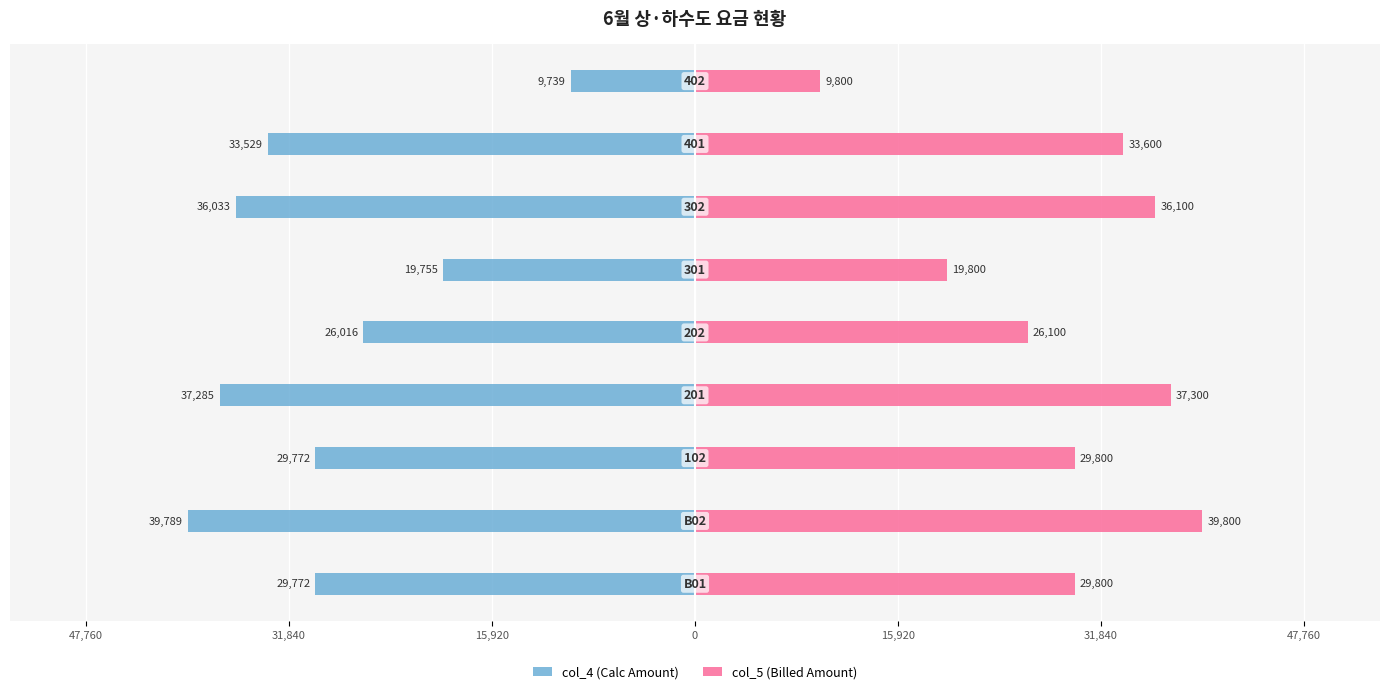

List the series in order of their overall mean, highest first.

col_5 (Billed Amount), col_4 (Calc Amount)